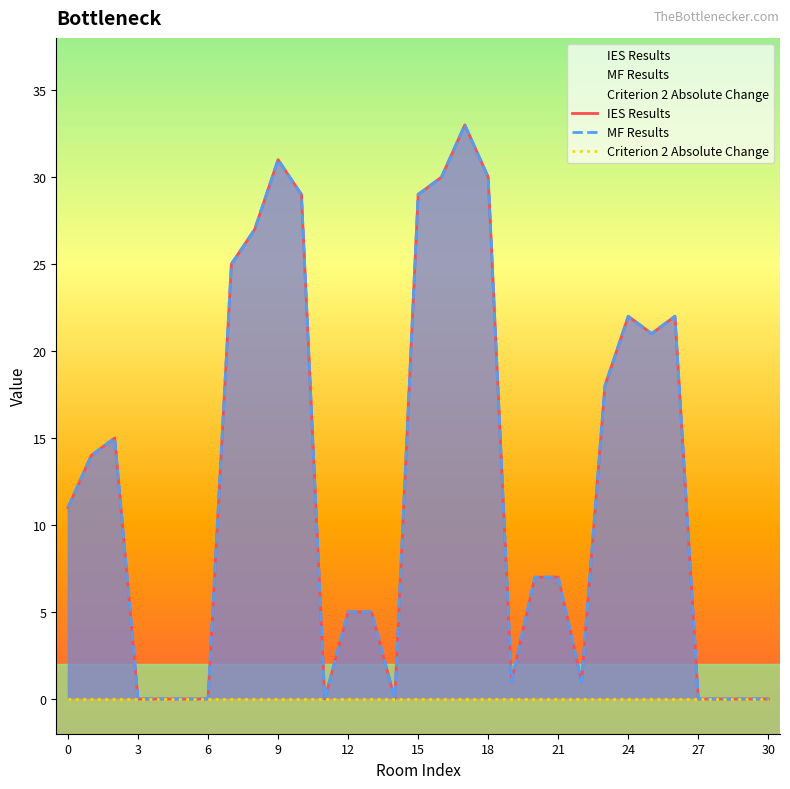

How many series are shown in this chart?

3